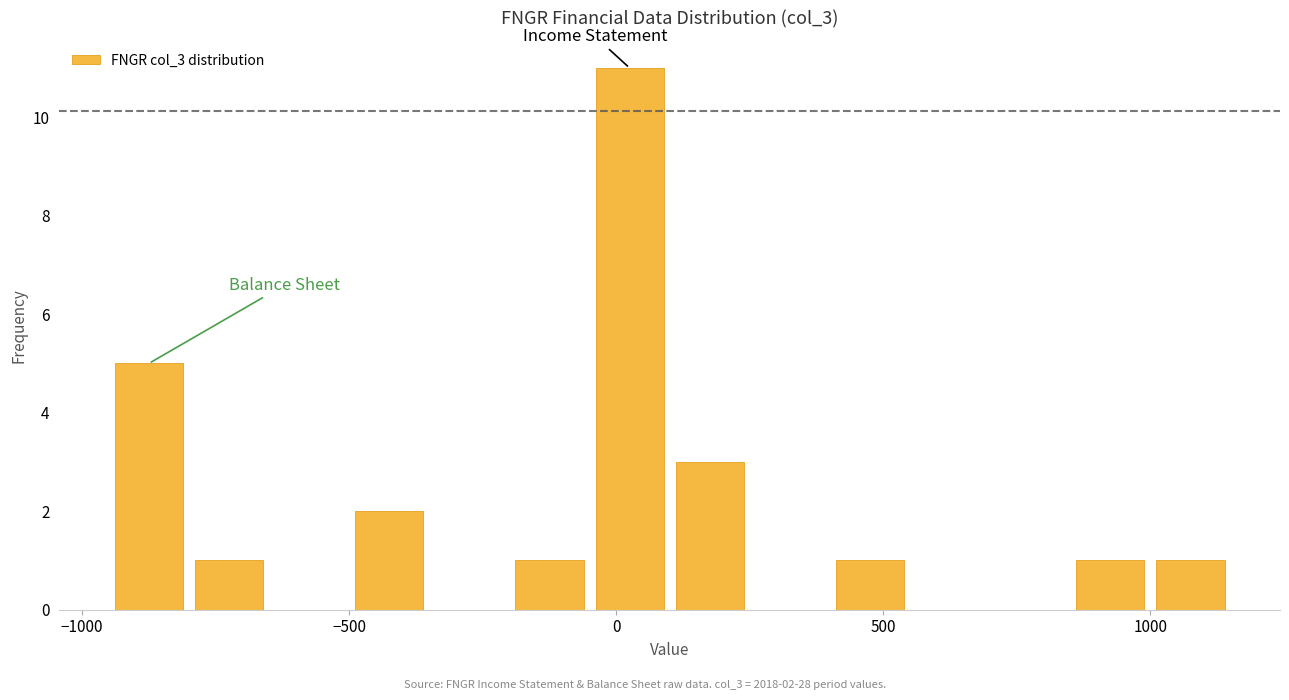

Around what value on the x-axis is the tallest bar? Give the approximate position of its centre, as read against the axis.

50